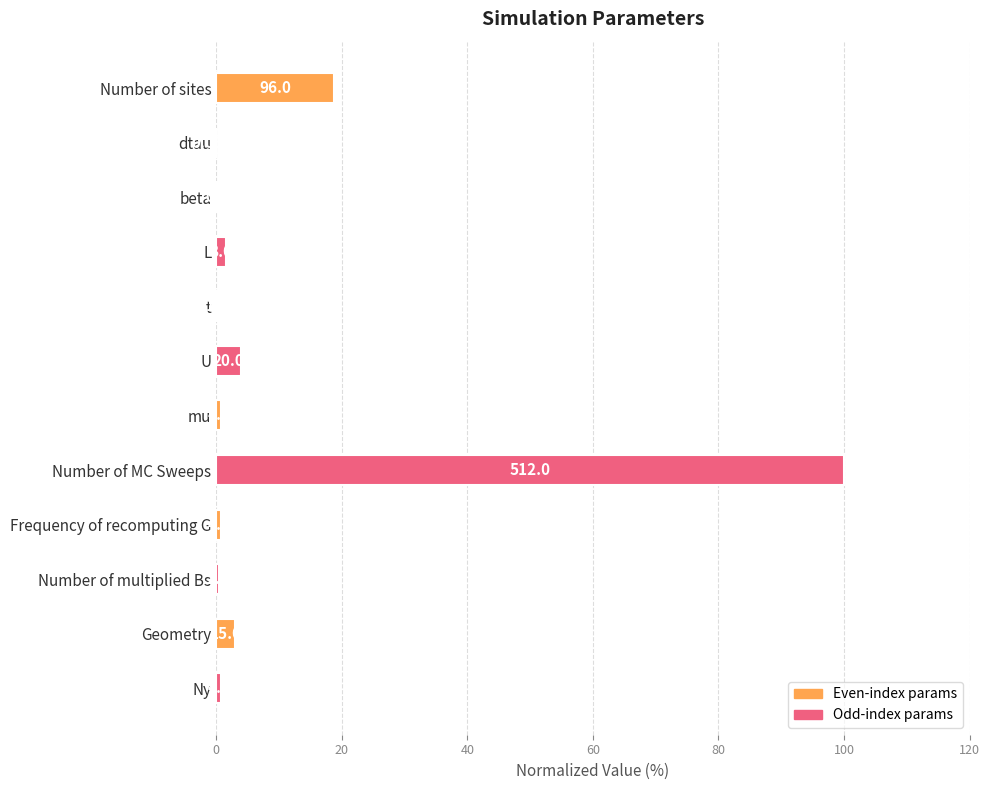

Are the bars horizontal?

Yes